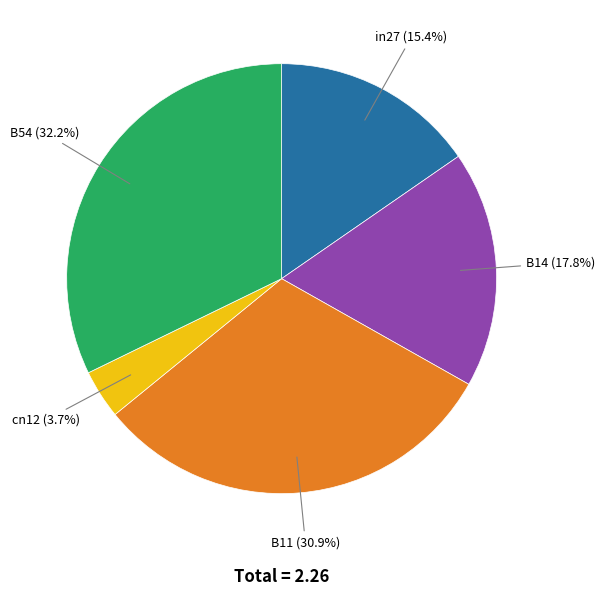

Which has a higher value, cn12 or B54?

B54